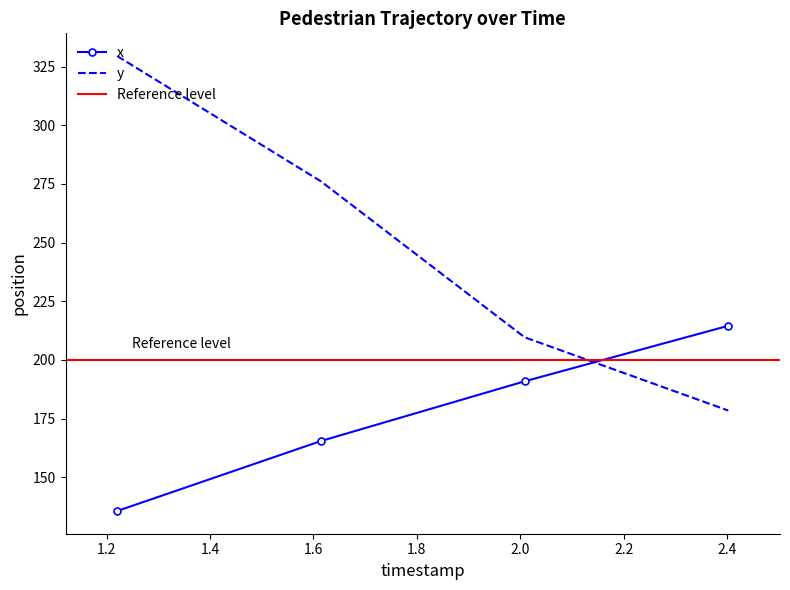

What is the value of the x_values point at the 1st from the left?

135.7